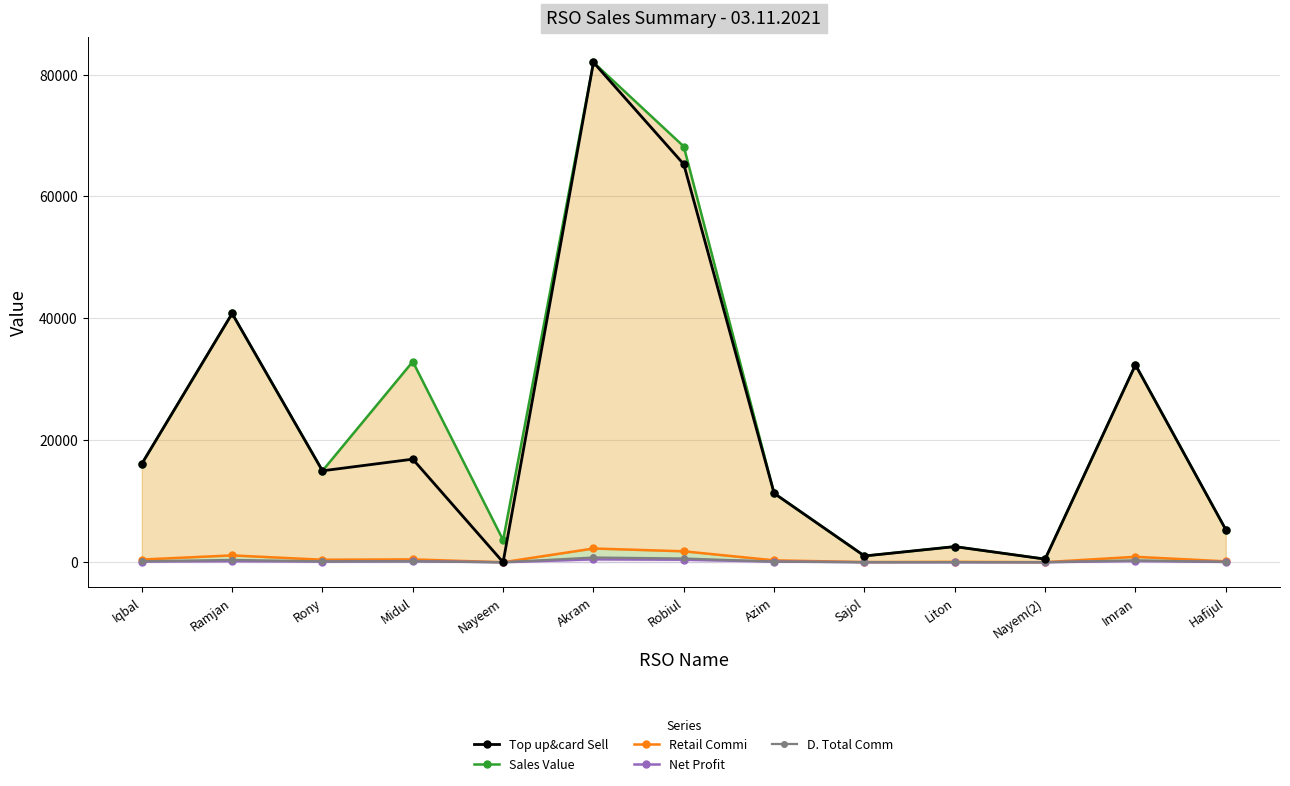

Which series has the largest total across all categories?

Sales Value